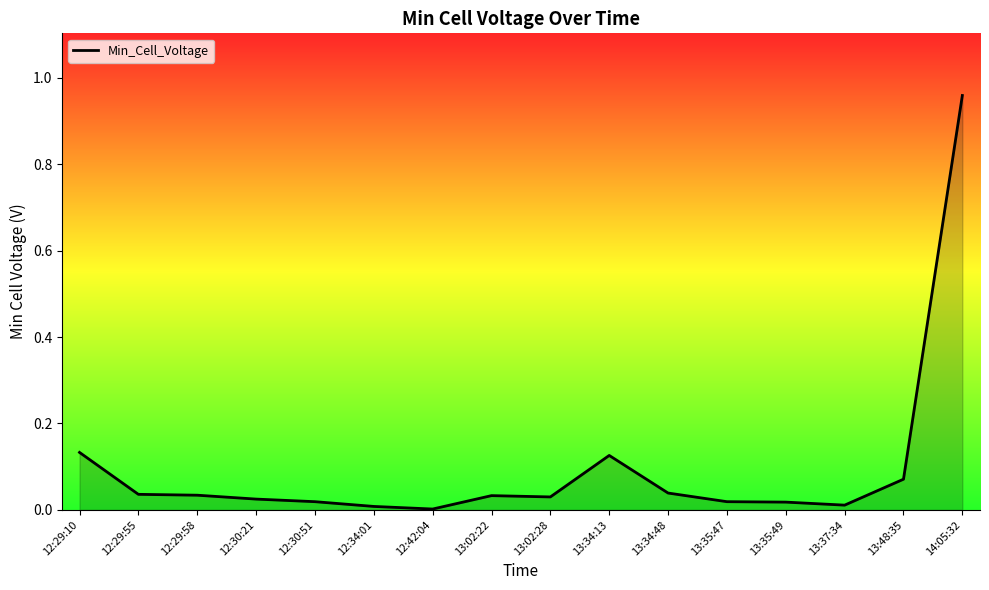

Which label corresponds to the largest value in the chart?

14:05:32